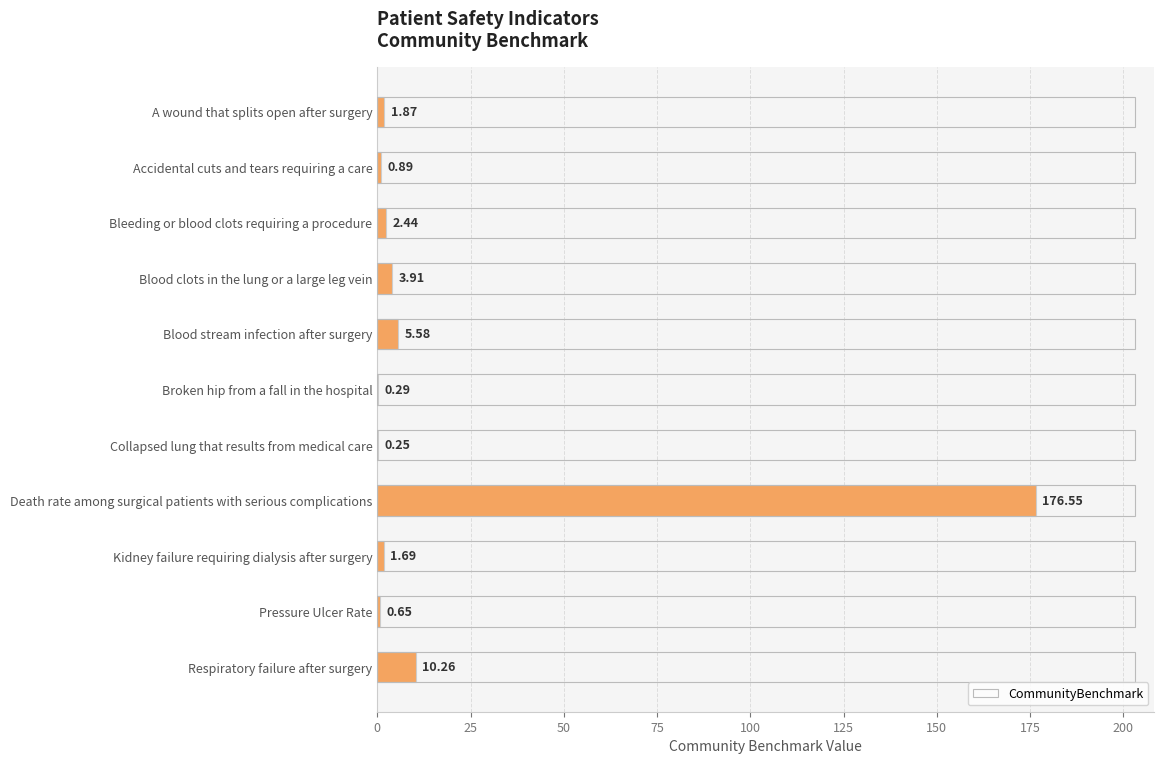

Which category has the highest value across all series?

Death rate among surgical patients with serious complications